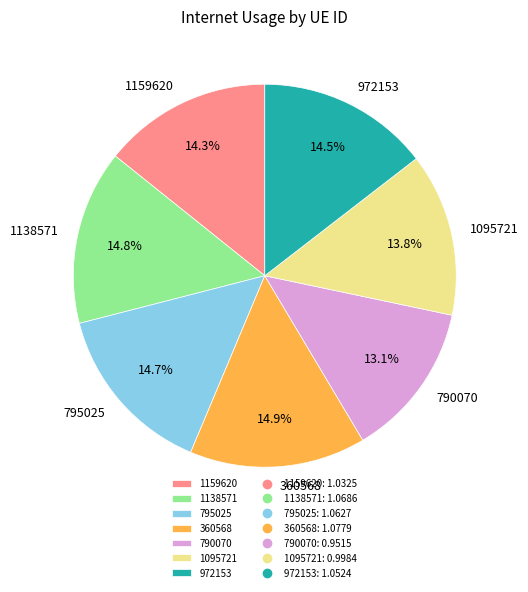

Which has a higher value, 790070 or 972153?

972153